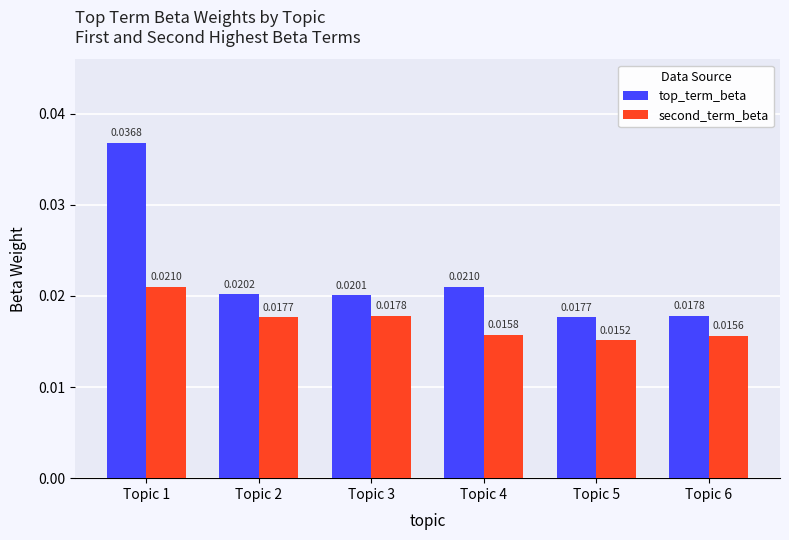

Count the number of data series in this chart.

2